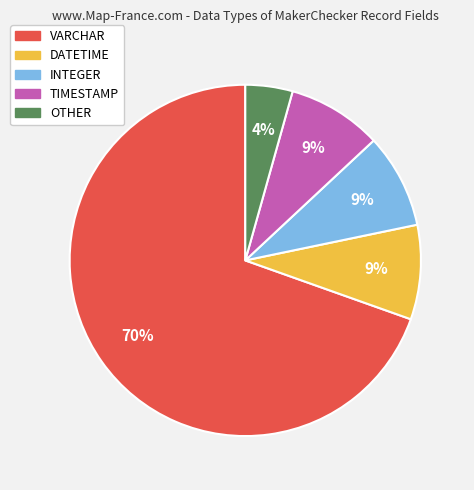

How many slices are in this pie chart?

5